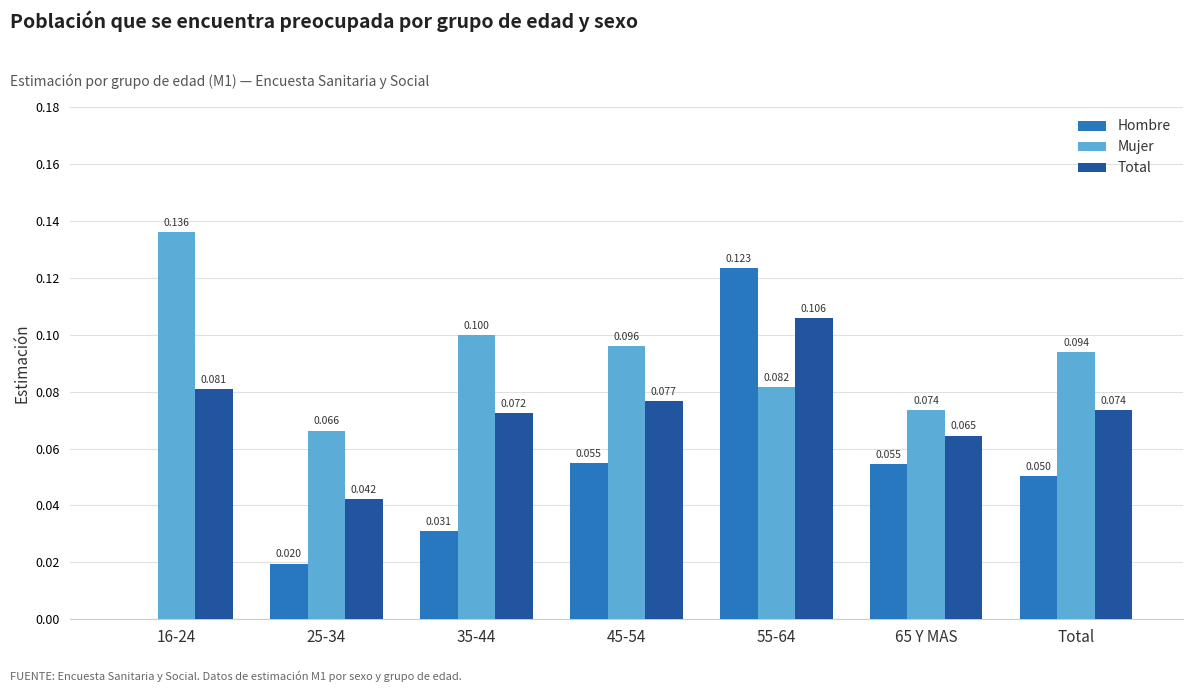

Between 25-34 and 65 Y MAS, which series saw the biggest shift?

Hombre